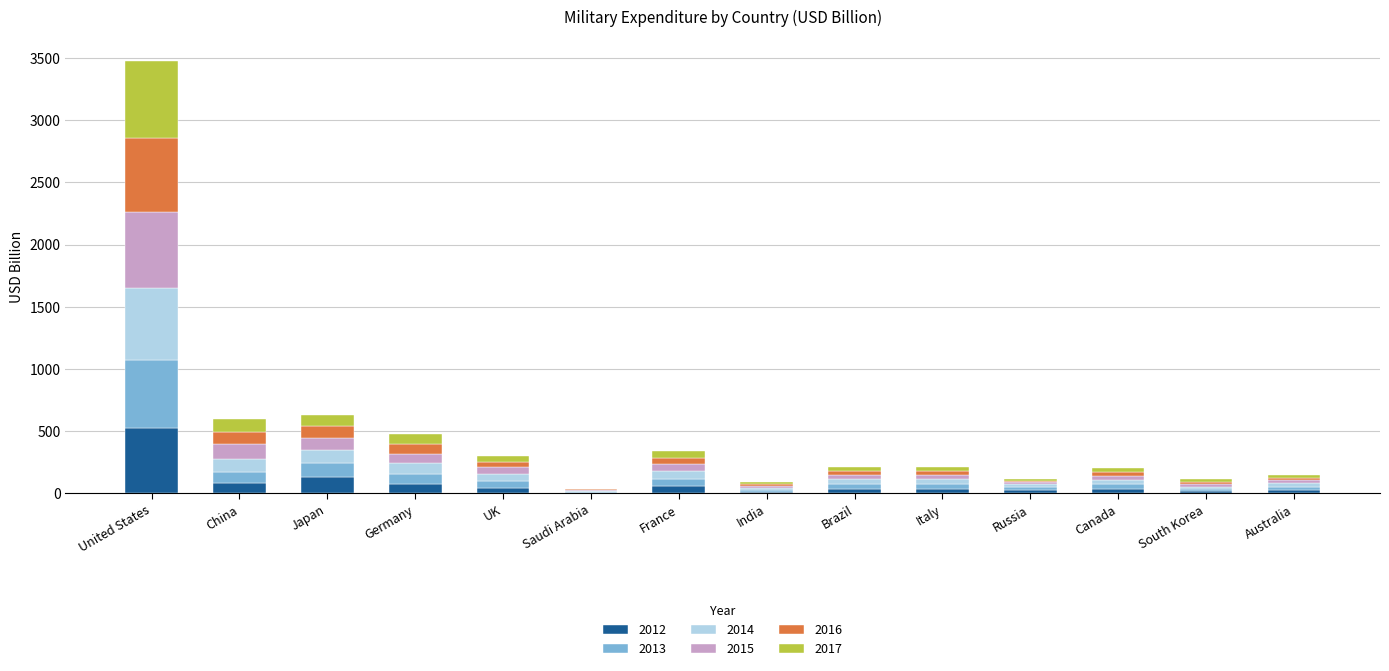

The value of 2012 at United States is 528.4. True or false?

True